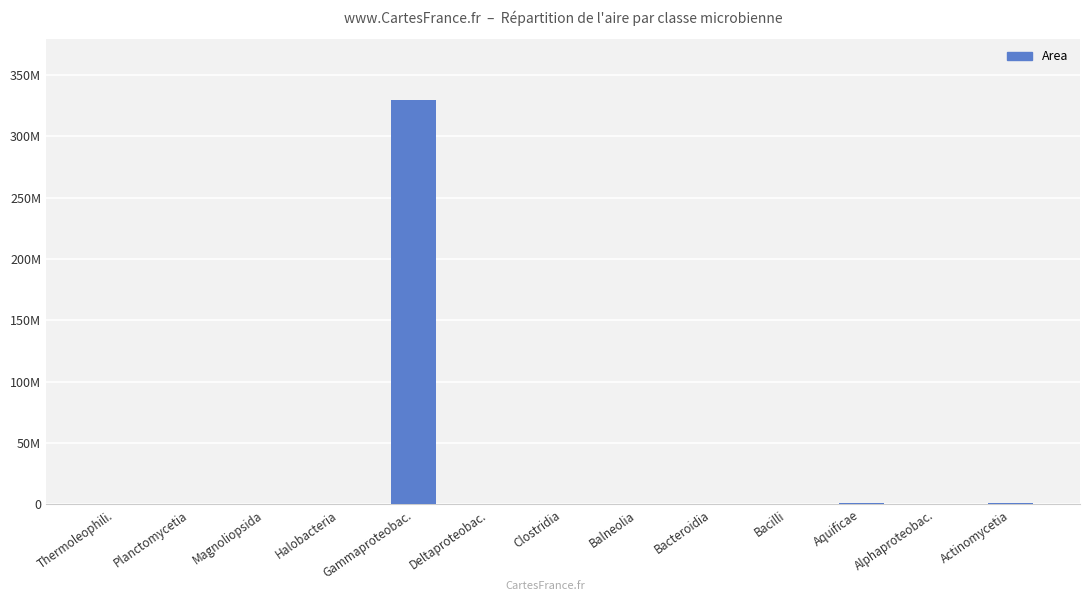

What is the change in value from Thermoleophili. to Bacteroidia?

-236000